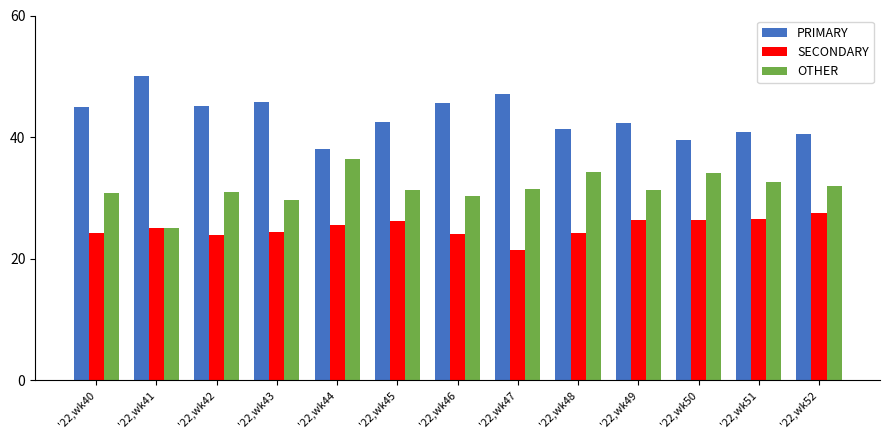

What is the difference between the OTHER values at '22,wk43 and '22,wk47?

1.8